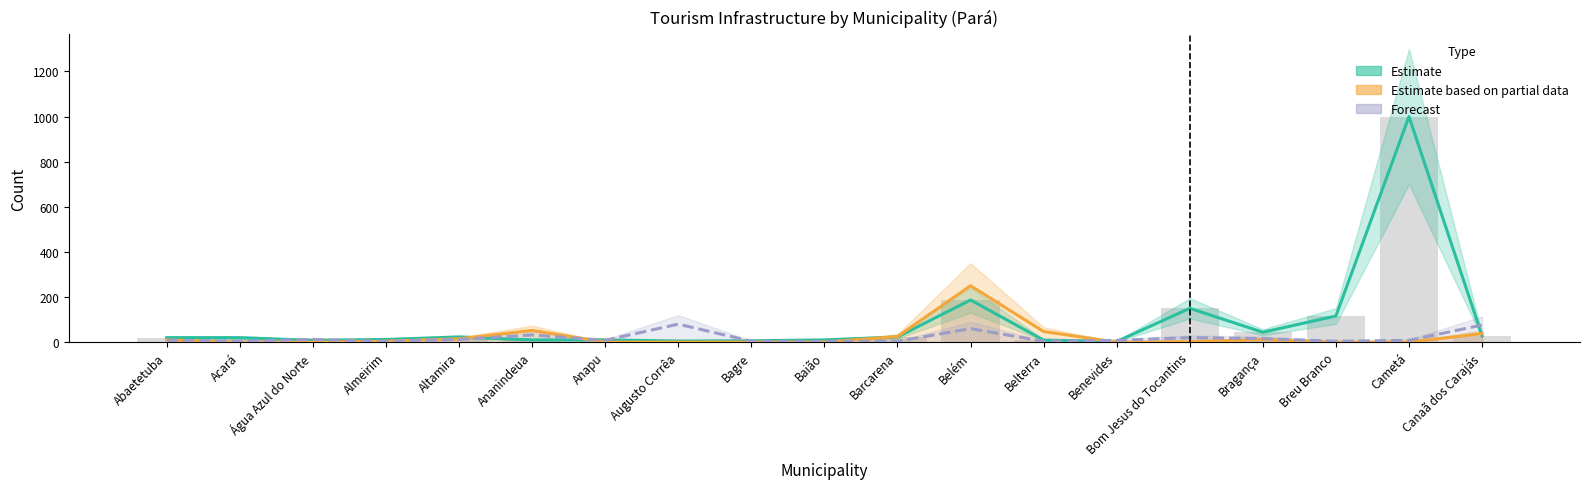

Does the chart contain any negative values?

No